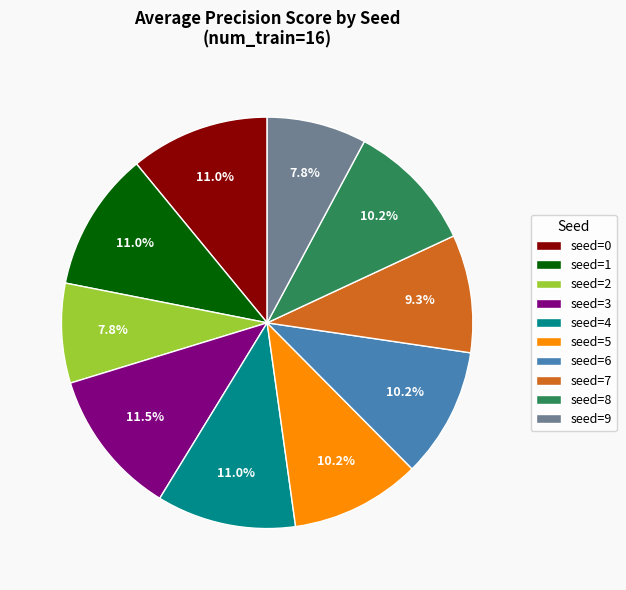

What is the largest slice in the pie chart?

seed=3